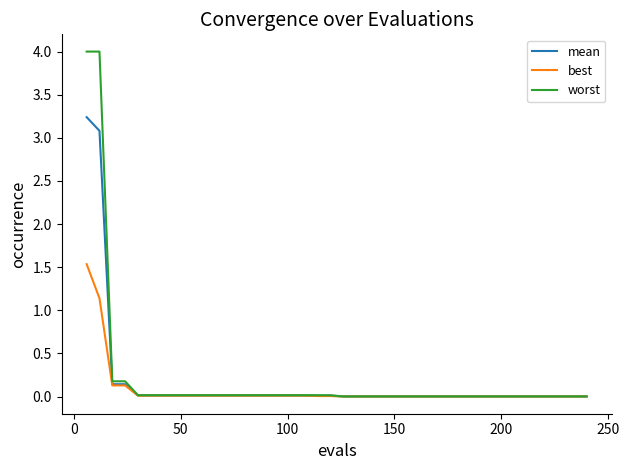

What is the maximum value shown in the chart?

4.0